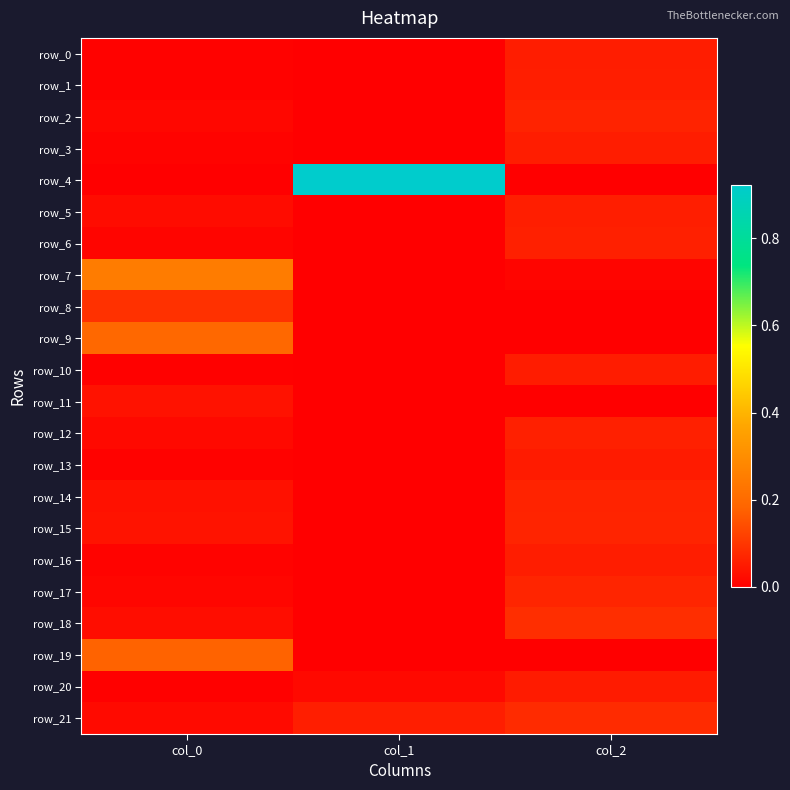

What is the greatest value displayed?

0.9